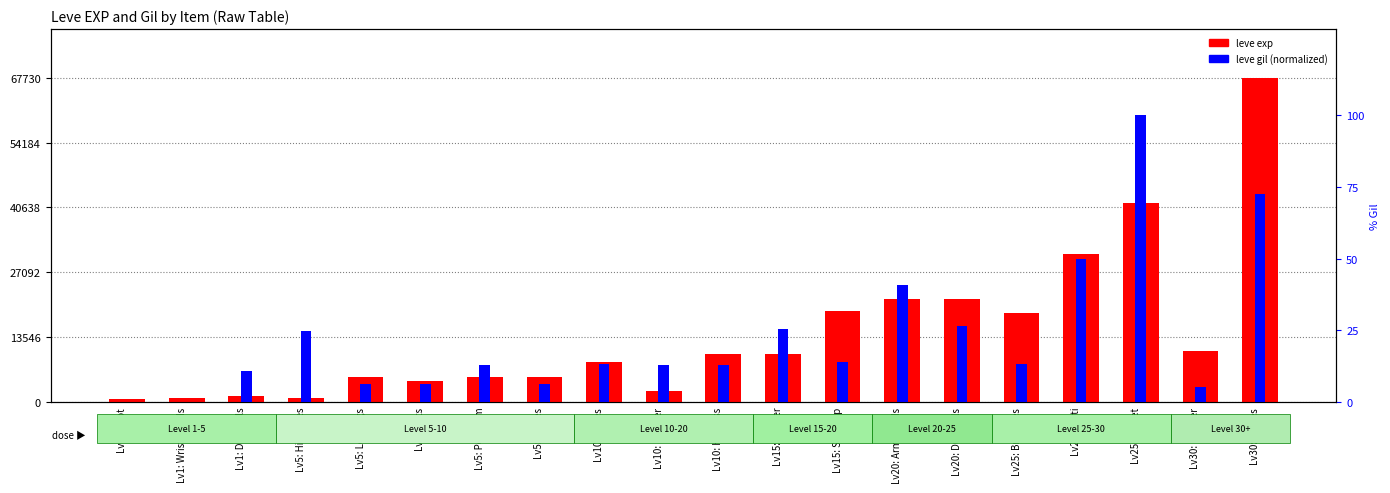

What are all the series names shown in the legend?

leve exp, leve gil